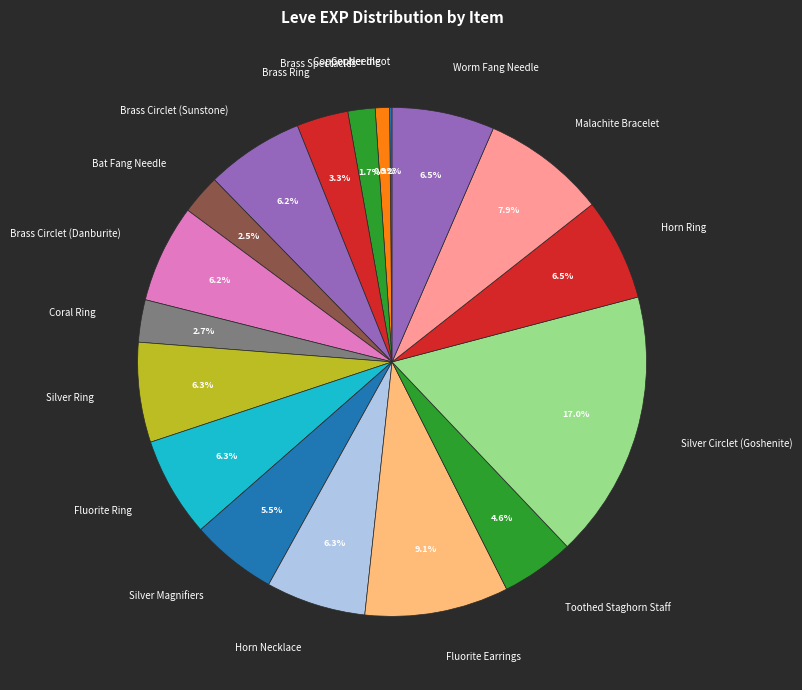

Which slice is the largest?

Silver Circlet (Goshenite)